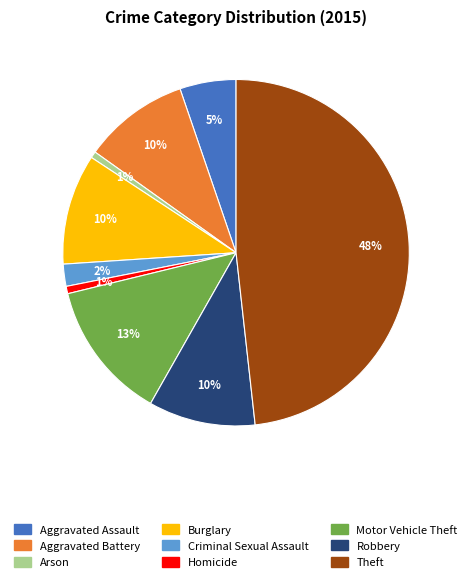

Does any single category account for the majority?

No